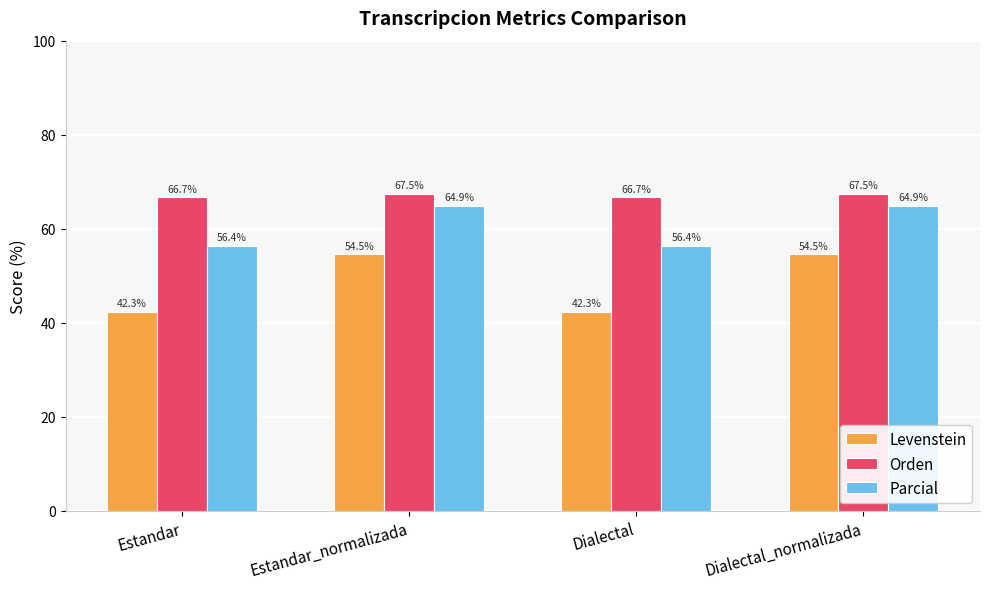

What is the greatest value displayed?

67.5